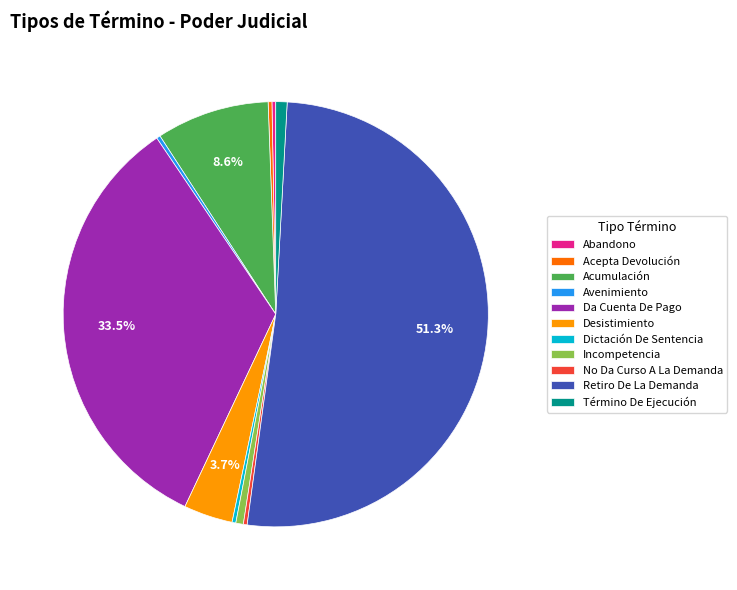

To the nearest percent, what is the average slice percentage?

9%